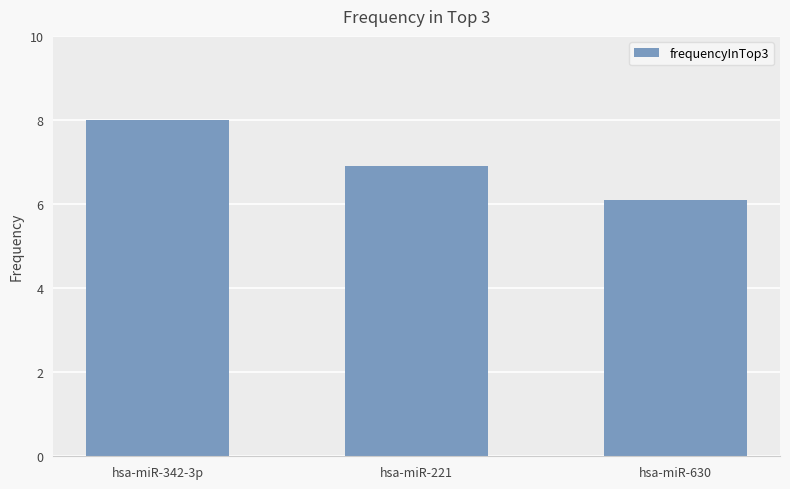

What is the label of the 2nd bar from the right?

hsa-miR-221